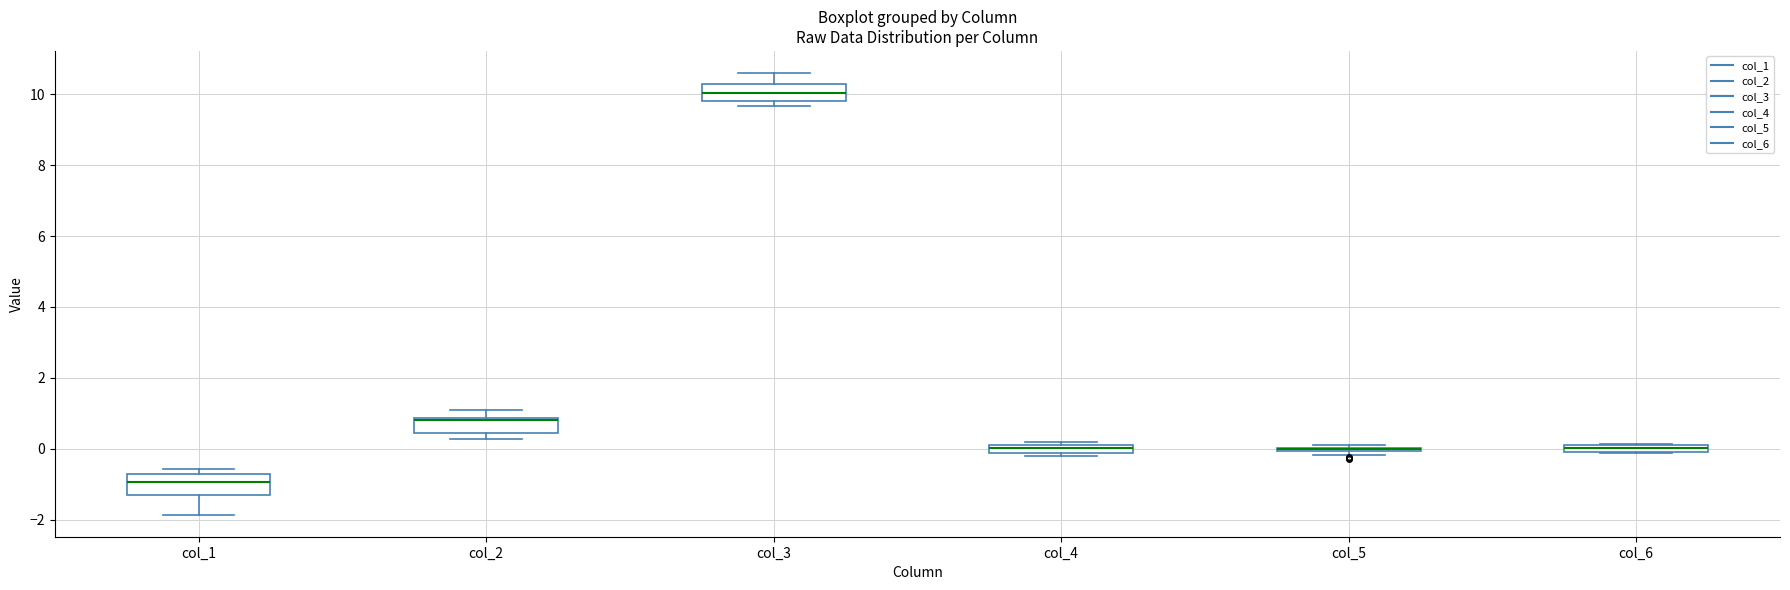

Where does the upper whisker of the box for col_2 end on the y-axis? The values are not printed on the chart, so give them approximately, as read against the axis.

1.0